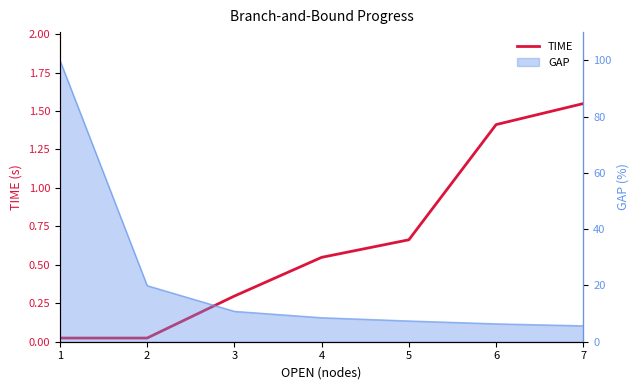

What is the approximate value at 7?

1.5